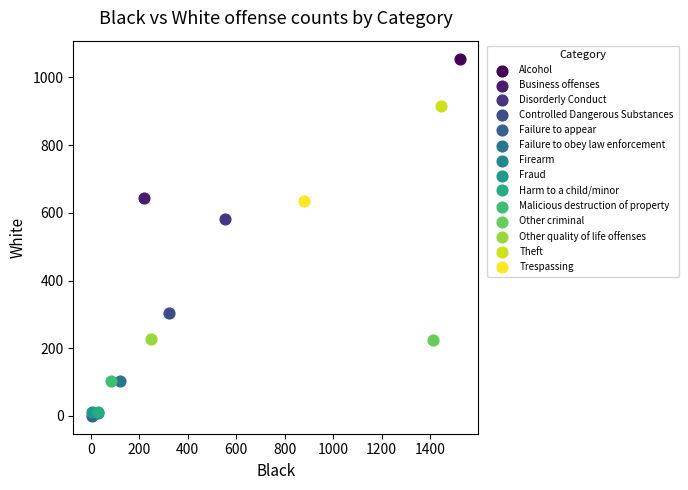

Which series reaches the maximum Y coordinate?

Alcohol